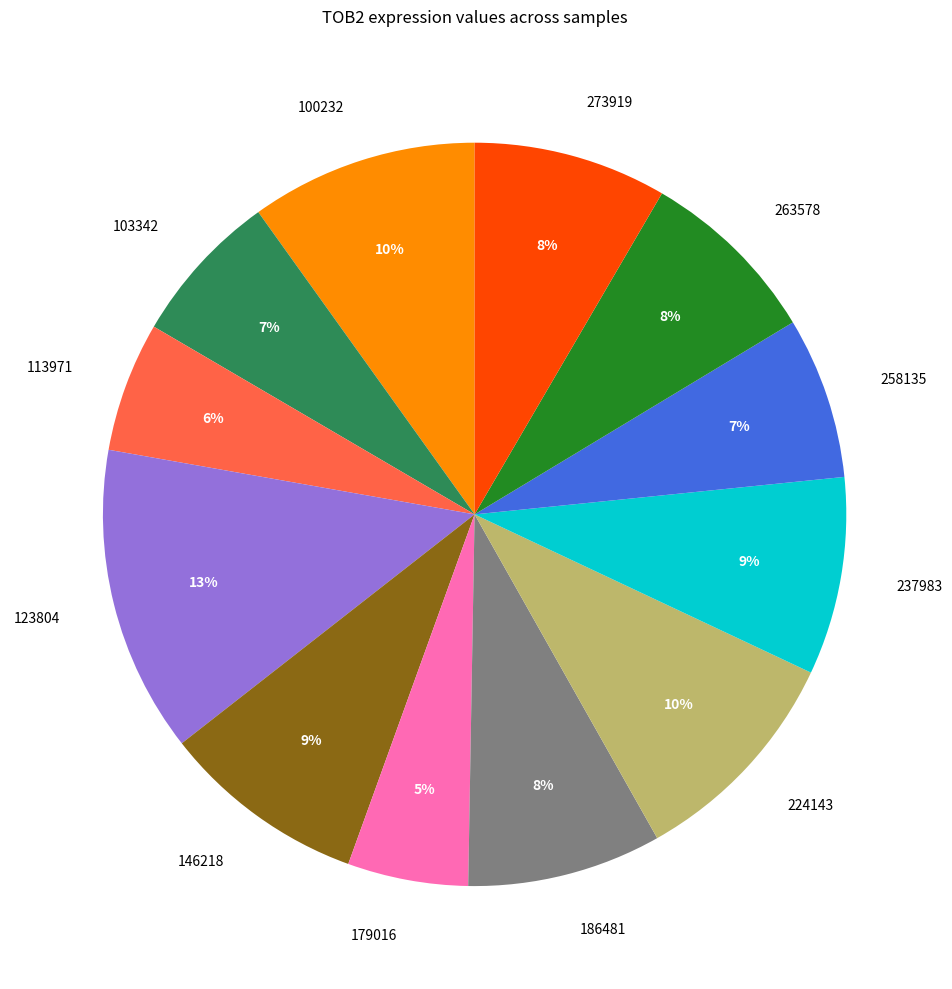

Approximately how many times larger is the value at 179016 compared to 224143?

0.5